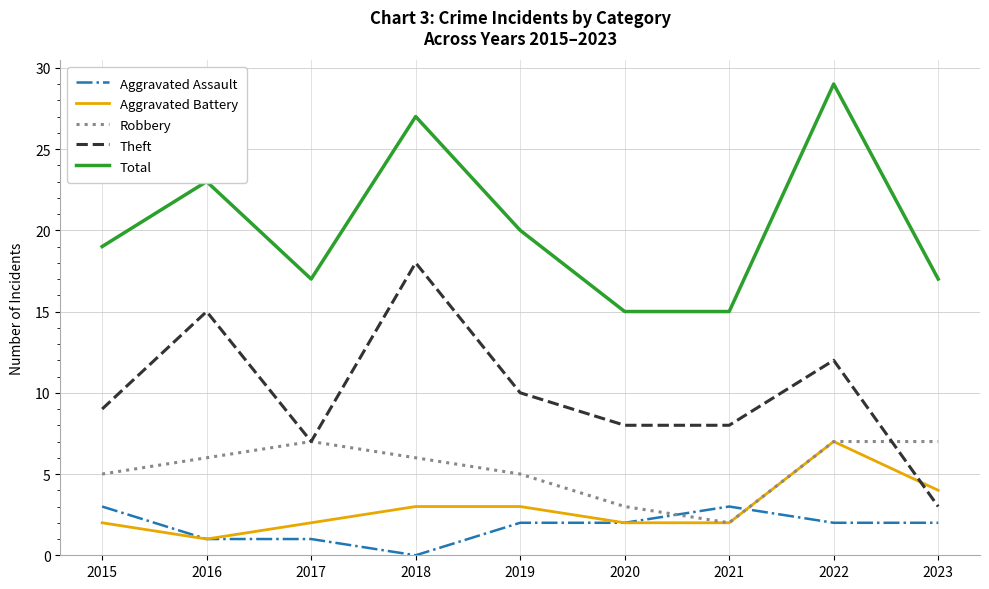

Reading left to right, list all the values displayed in this chart.

Aggravated Assault: 2015=3	2016=1	2017=1	2018=0	2019=2	2020=2	2021=3	2022=2	2023=2
Aggravated Battery: 2015=2	2016=1	2017=2	2018=3	2019=3	2020=2	2021=2	2022=7	2023=4
Robbery: 2015=5	2016=6	2017=7	2018=6	2019=5	2020=3	2021=2	2022=7	2023=7
Theft: 2015=9	2016=15	2017=7	2018=18	2019=10	2020=8	2021=8	2022=12	2023=3
Total: 2015=19	2016=23	2017=17	2018=27	2019=20	2020=15	2021=15	2022=29	2023=17